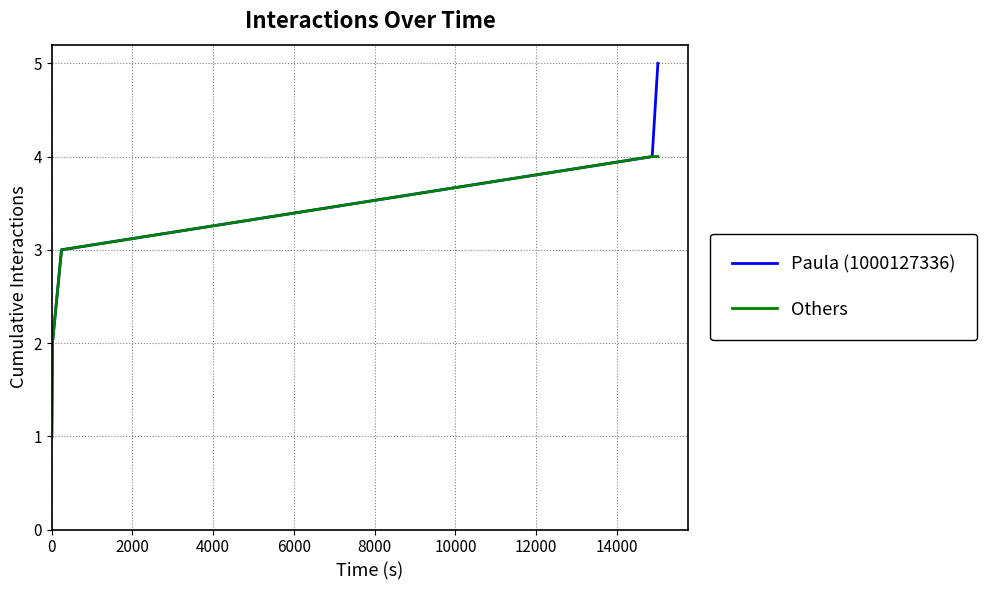

What is the difference between the second highest and minimum values in the Others series?

3